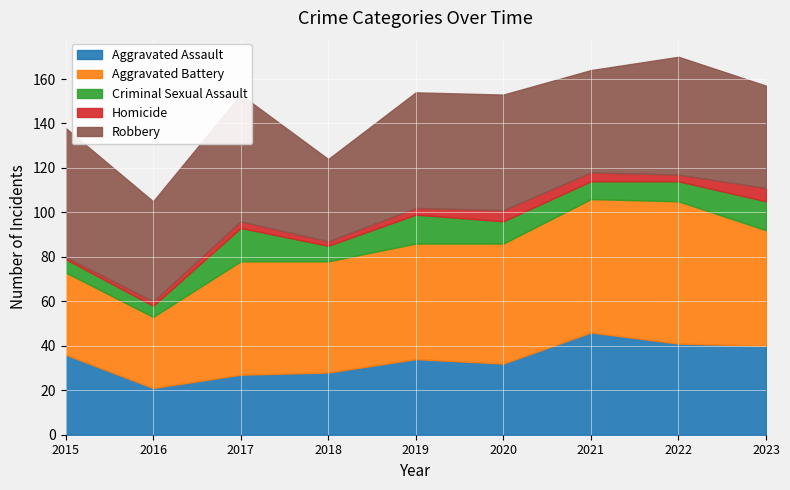

At which label does Robbery reach its minimum?

2018